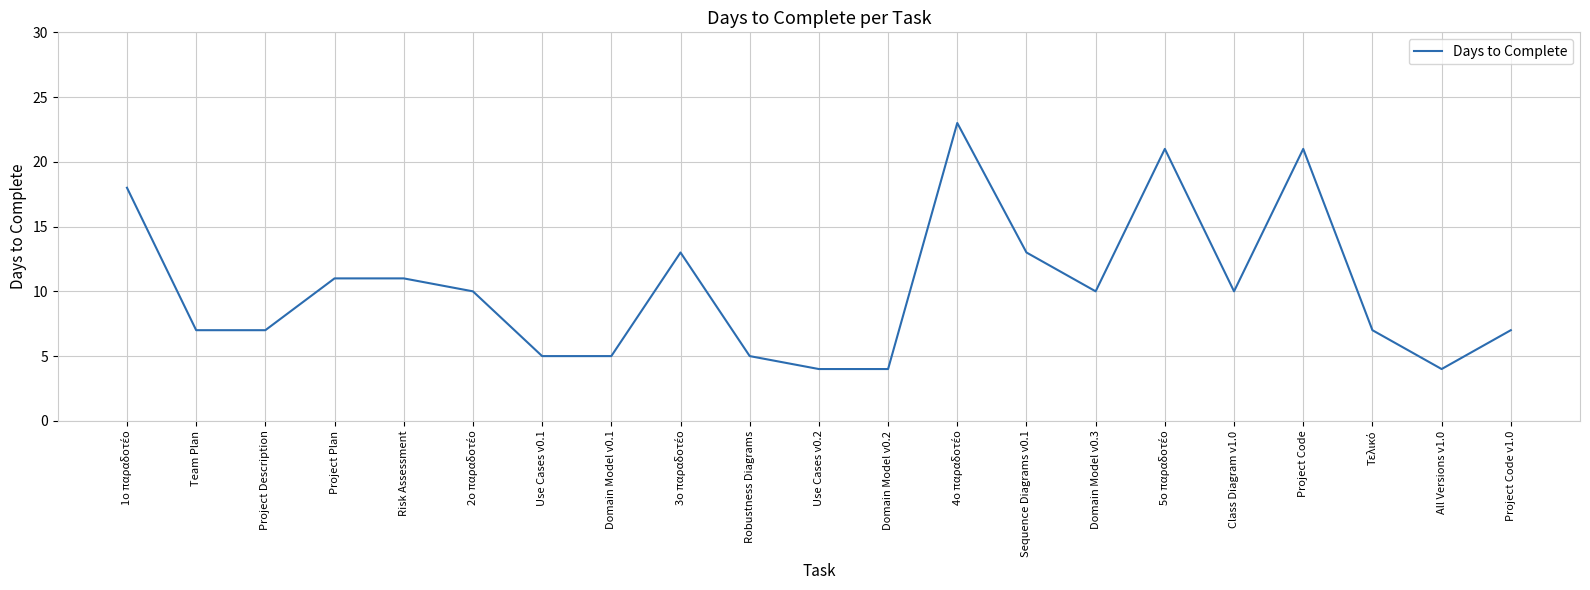

Approximately how many times larger is the value at Project Plan compared to Class Diagram v1.0?

1.1